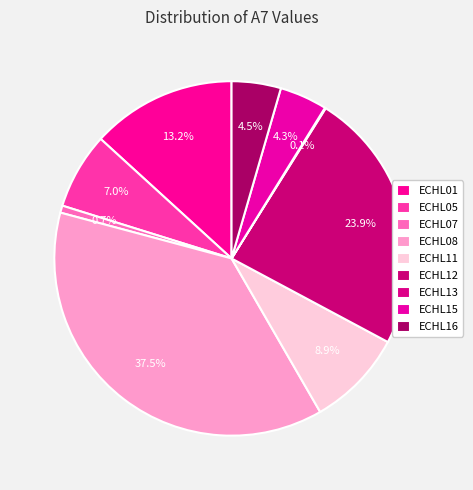

What is the change in value from ECHL05 to ECHL16?

-49.2